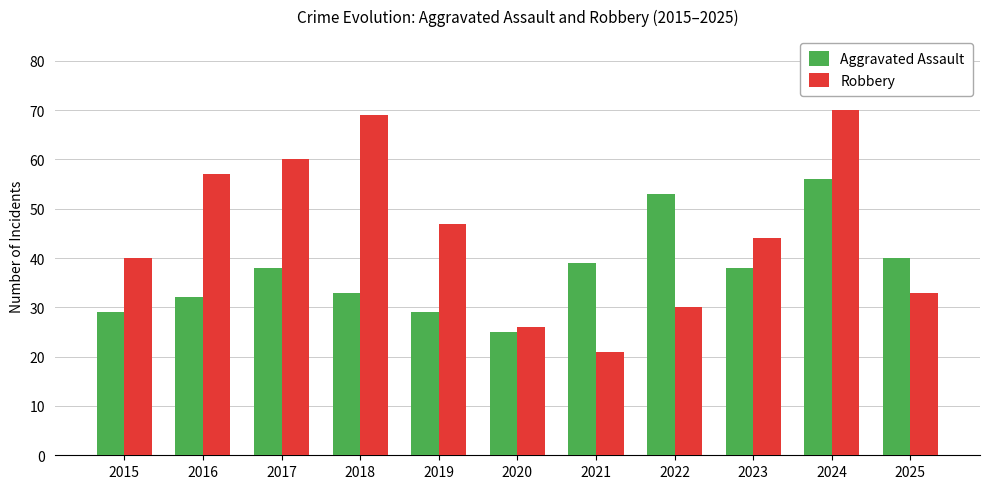

List the series in order of their peak value, highest first.

Robbery, Aggravated Assault